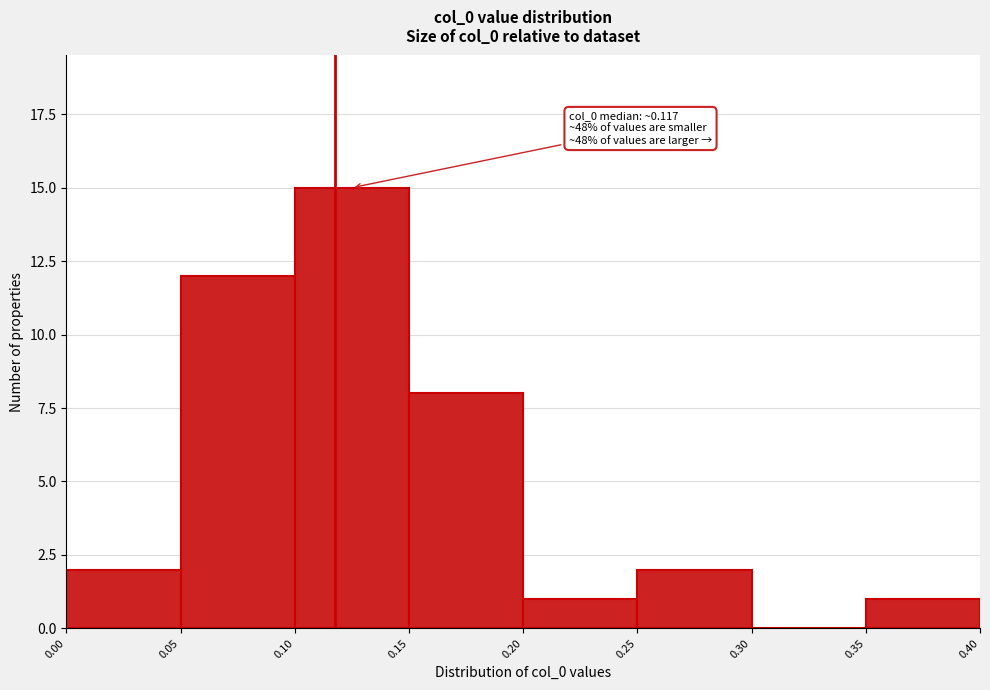

Which range on the x-axis has the tallest bar?

0.10 to 0.15